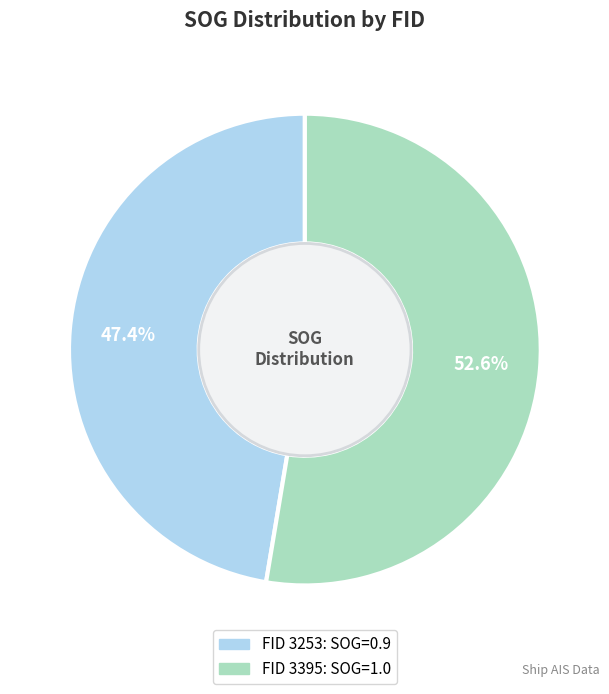

How many slices are in this pie chart?

2